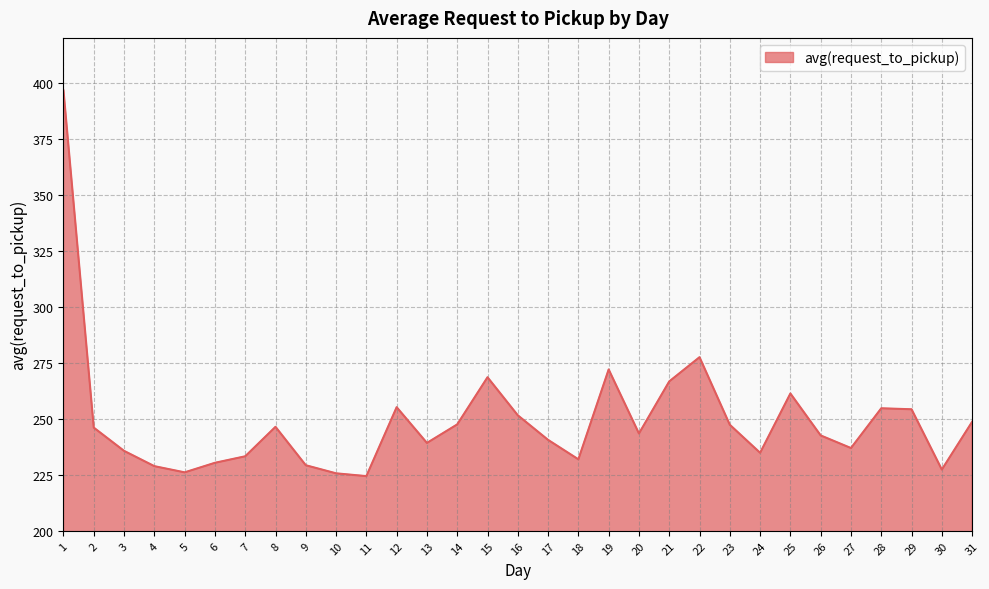

How many lines are shown in the chart?

1